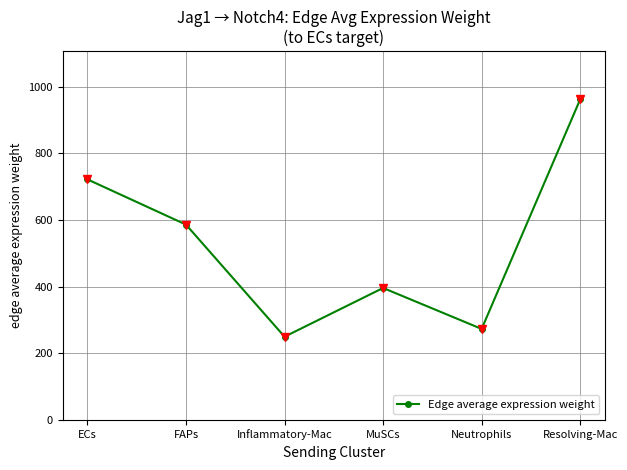

What is the change in value from FAPs to Resolving-Mac?

+376.4